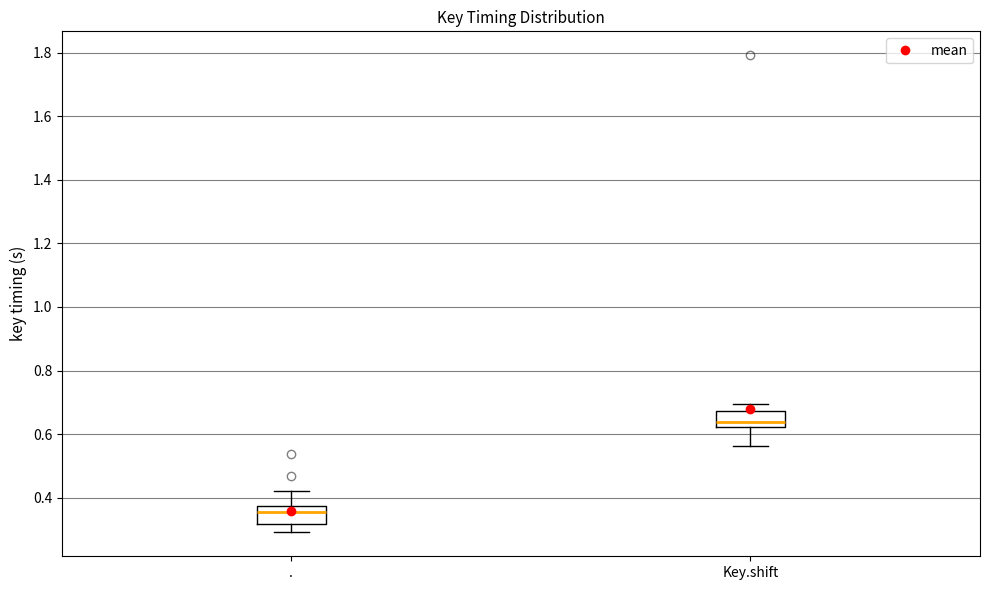

Reading left to right, read every box against the y-axis: the position of its median line, the range the box covers, and the ends of its whiskers. The values are not printed on the chart, so give them approximately, as read against the axis.

.: median 0.36, box 0.32 to 0.38, whiskers 0.30 to 0.42
Key.shift: median 0.64, box 0.62 to 0.68, whiskers 0.56 to 0.70